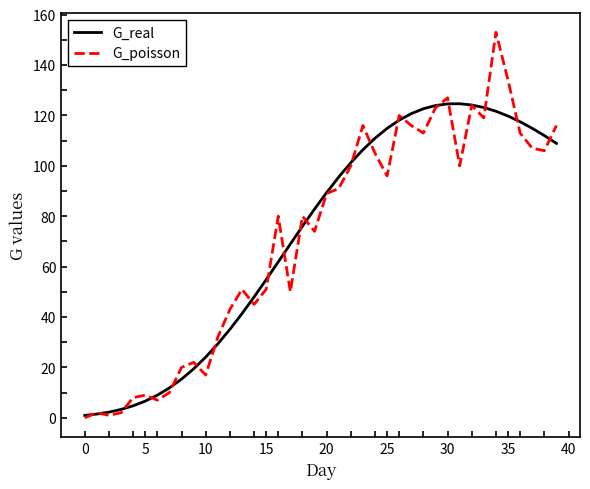

Which series has the largest range (max minus min)?

G_poisson